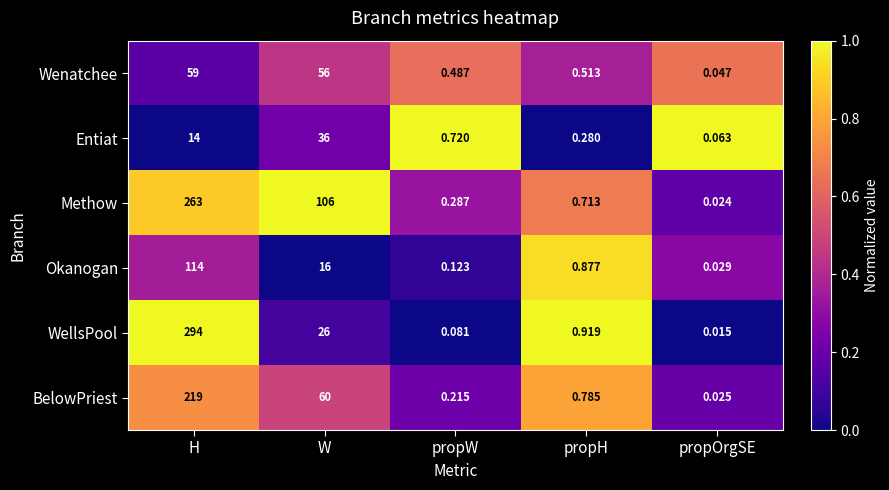

Which category has the lowest value across all series?

propOrgSE